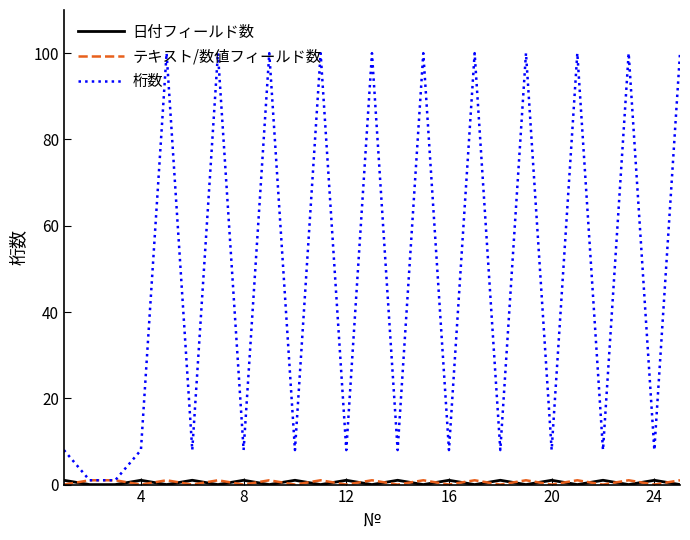

Which series has the widest spread of values?

桁数